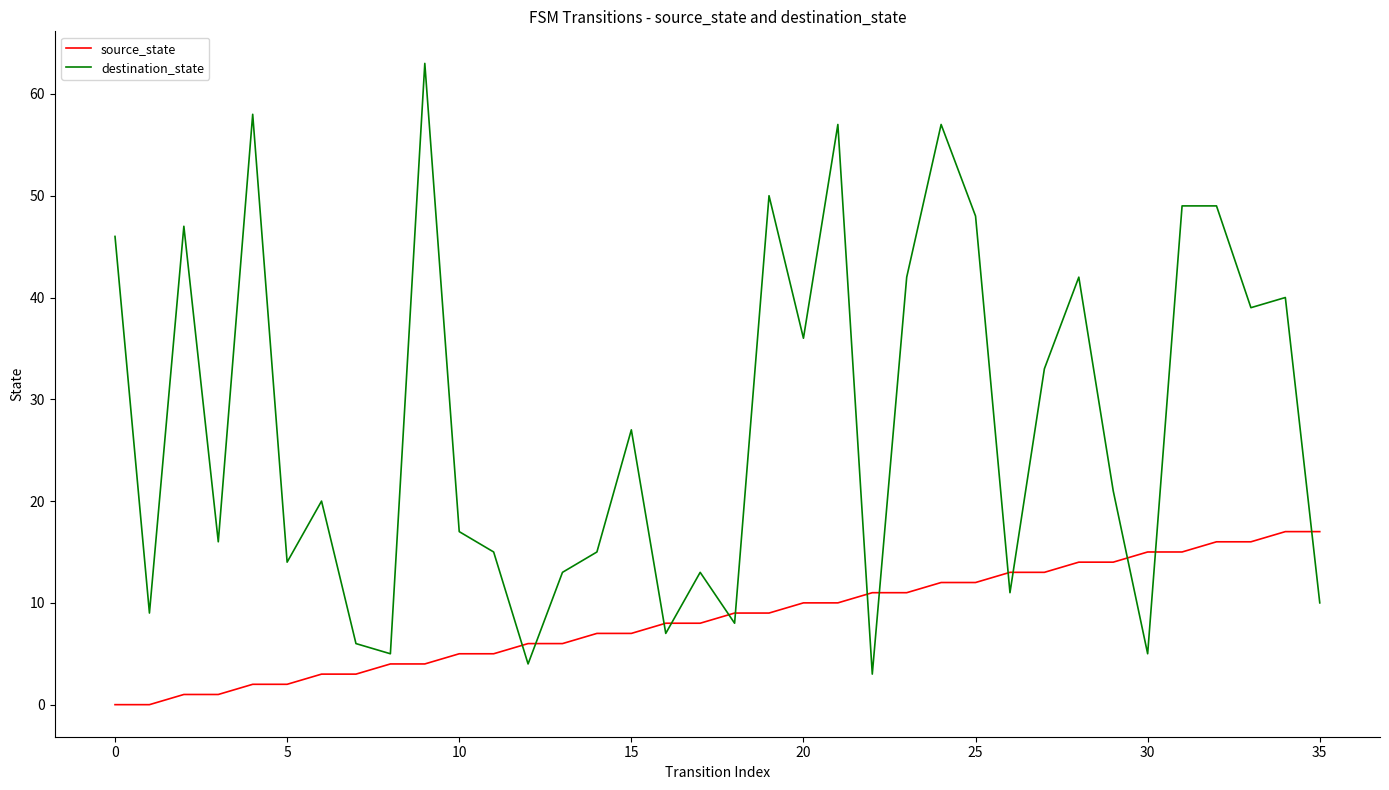

What is the minimum value for destination_state?

3